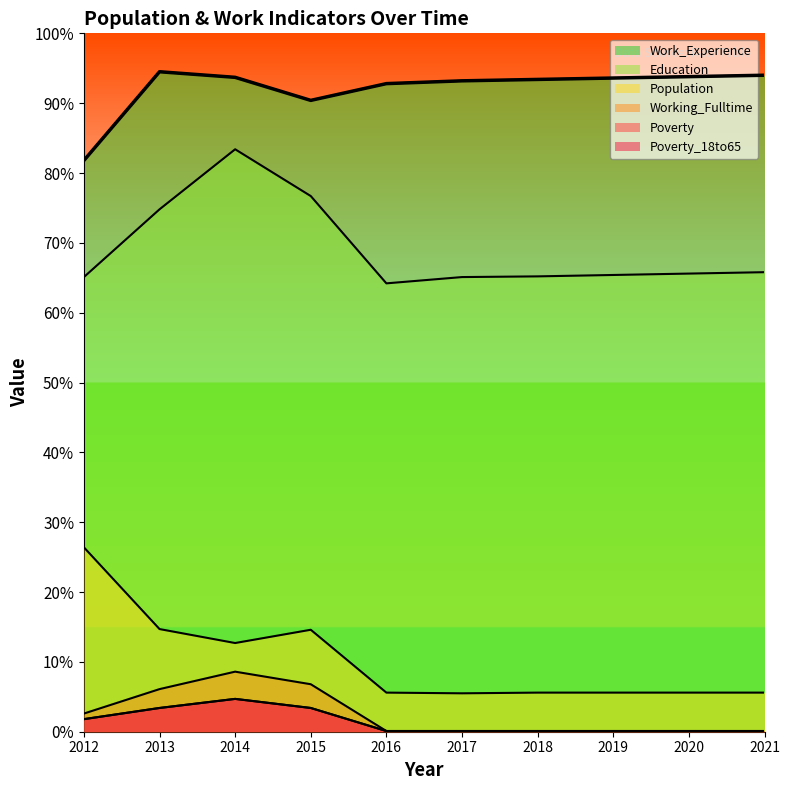

Read the Education value at 2016, to the nearest 50.

650